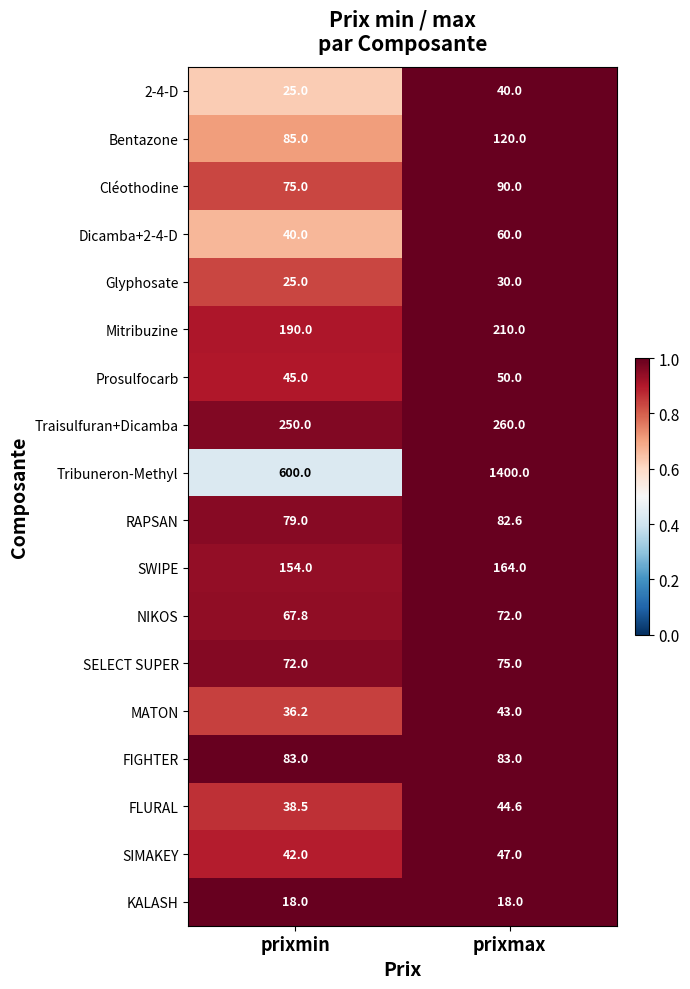

Is the value of 2-4-D at prixmax greater than the value of MATON at prixmin?

Yes